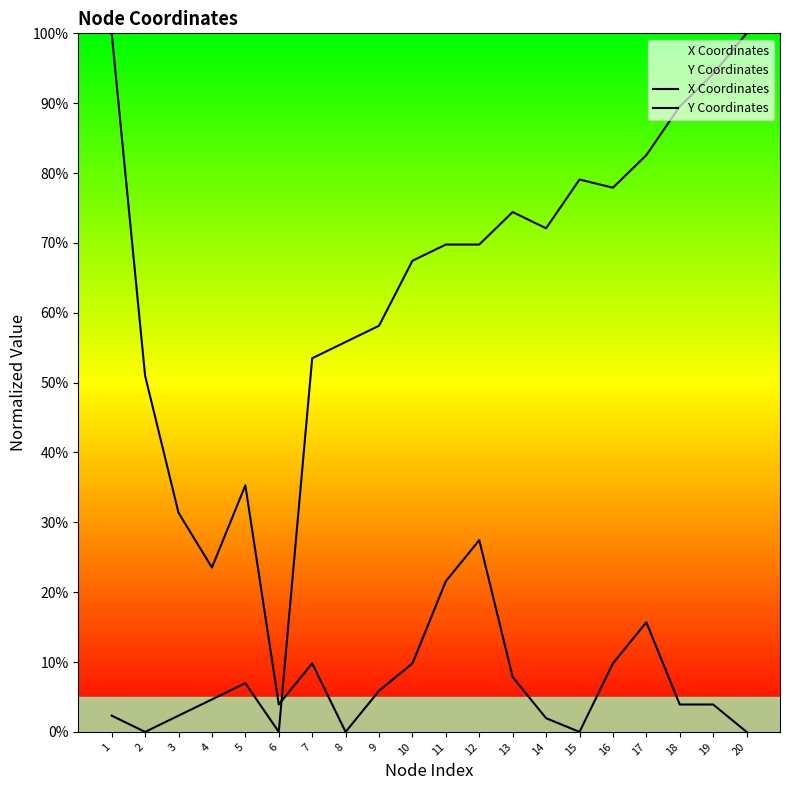

The Y Coordinates series shows 13.3 at 10. True or false?

False